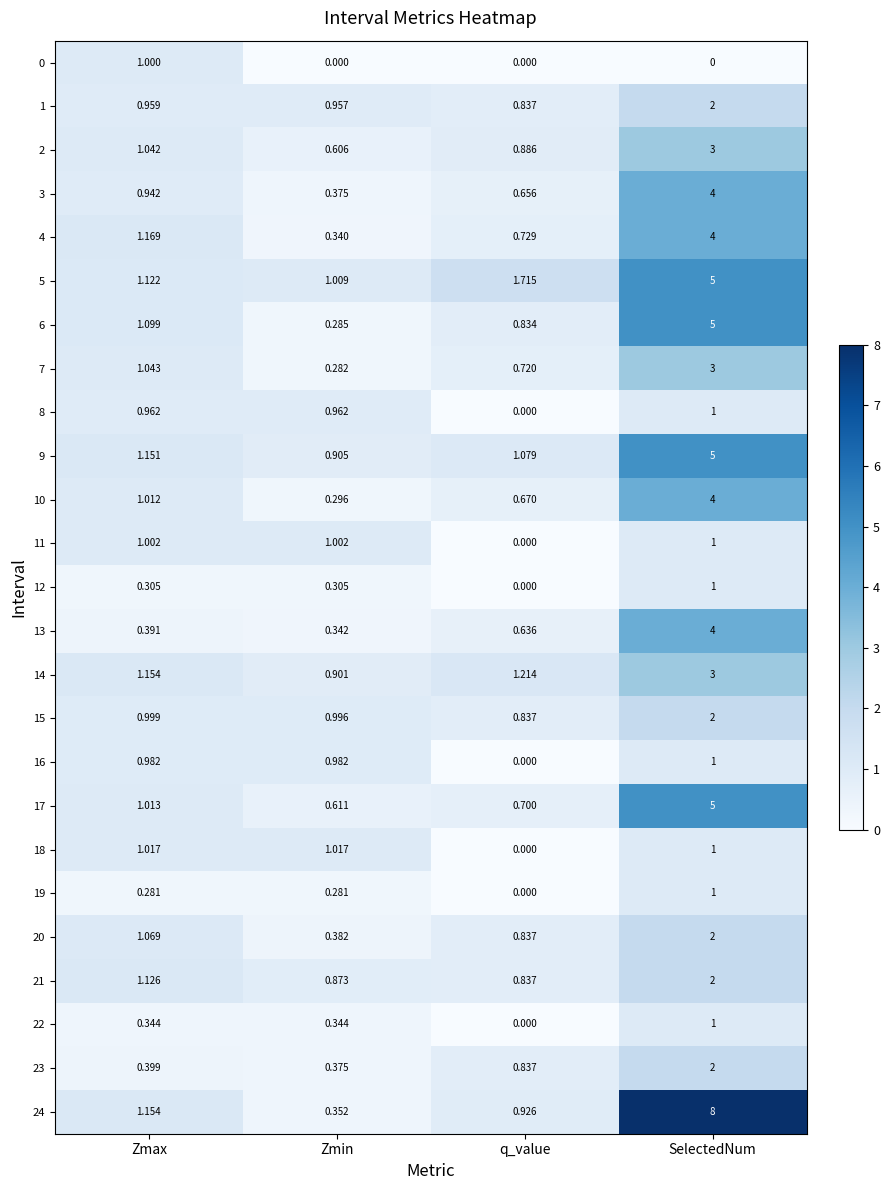

What is the difference between the highest and lowest values at Zmin?

1.0